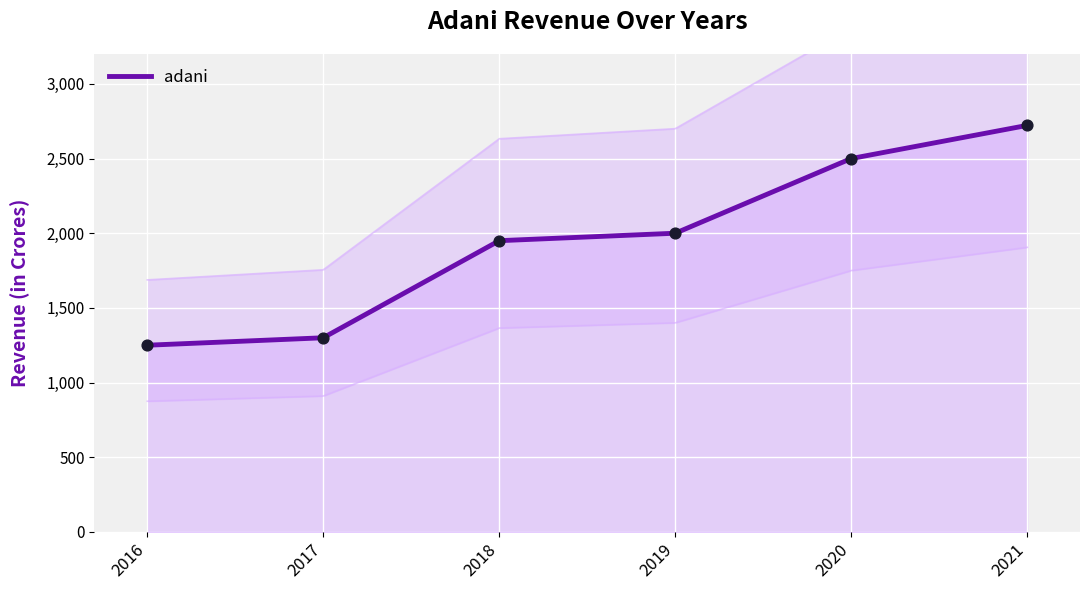

What is the change in value from 2017 to 2020?

+1200